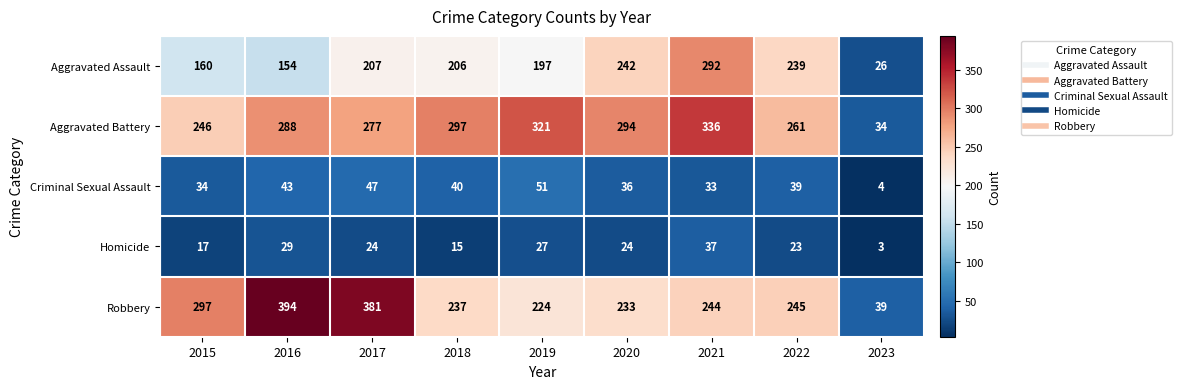

True or false: Criminal Sexual Assault has a value of 6 at 2023.

False